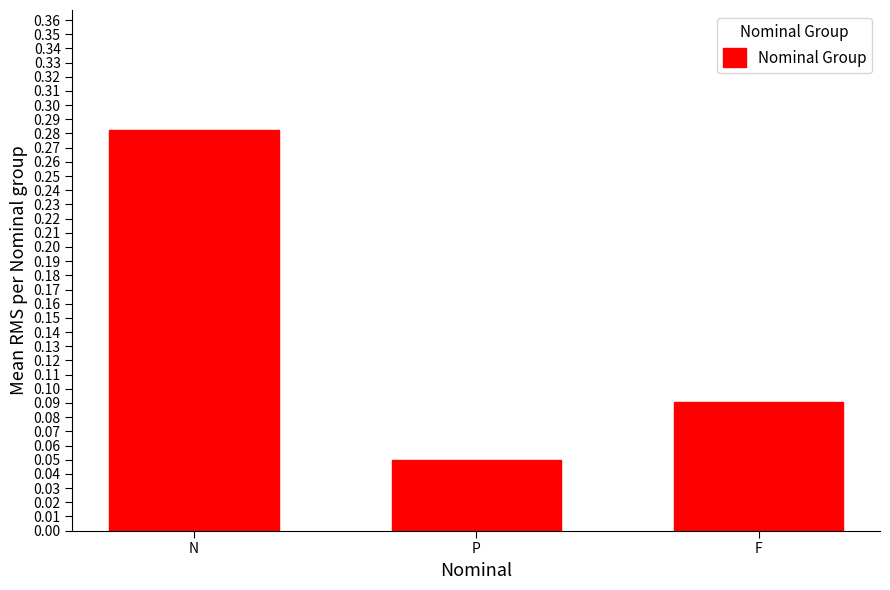

How many bars are there in total?

3